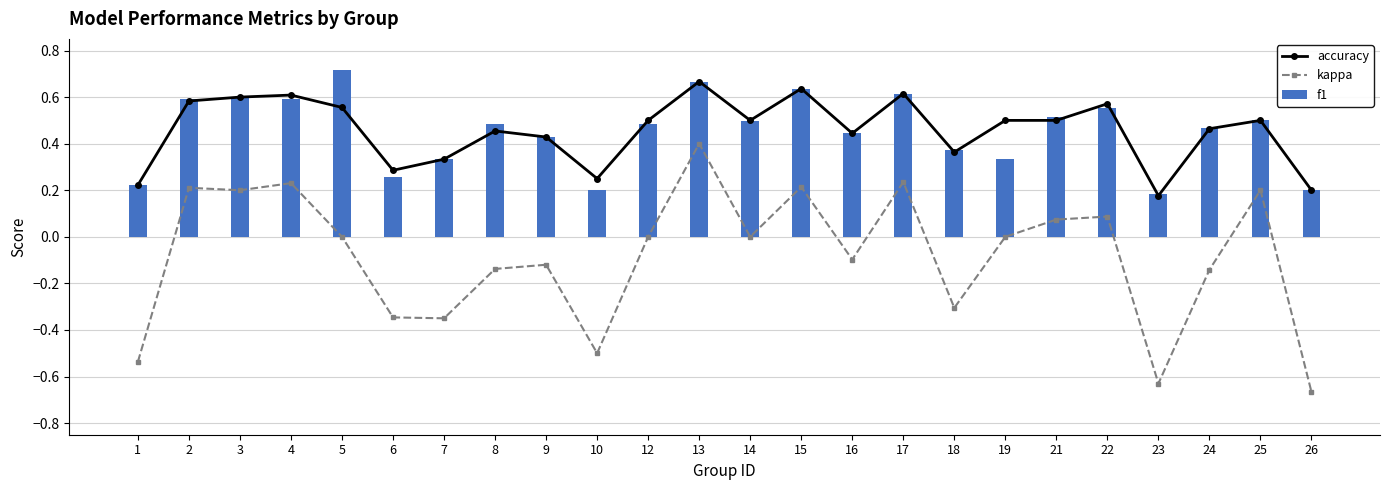

Are the bars grouped side by side (vs. stacked)?

Yes